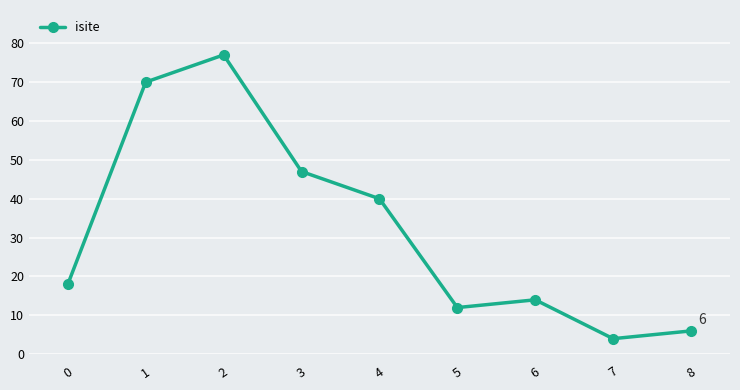

List the labels in order of value, largest first.

2, 1, 3, 4, 0, 6, 5, 8, 7